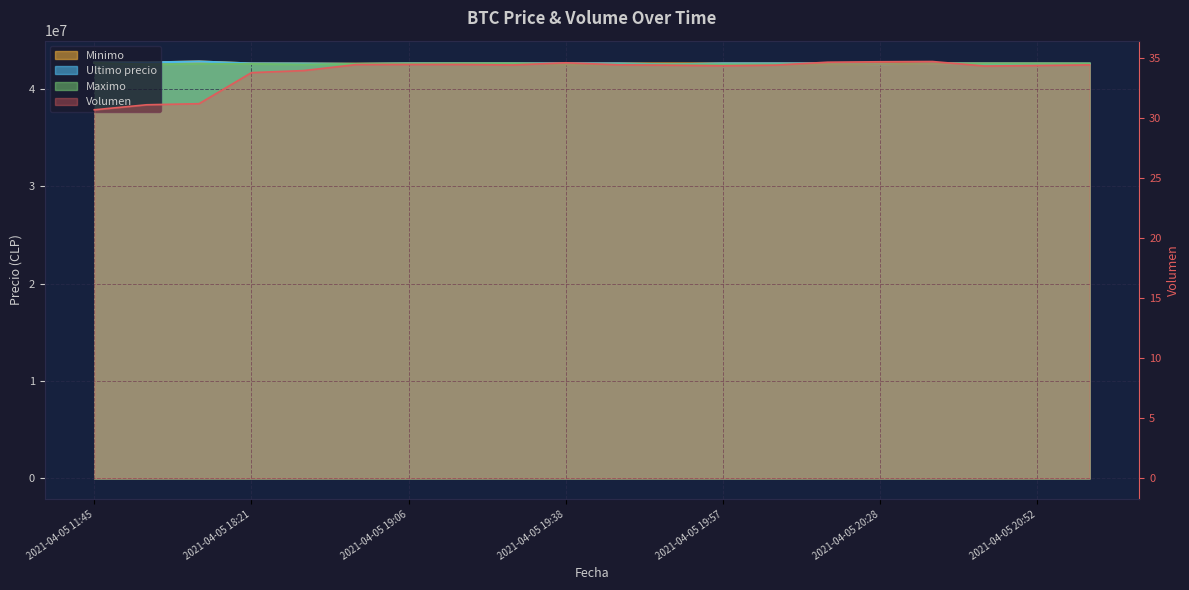

True or false: Minimo has a value of 23013142.0 at 2021-04-05 19:17.

False